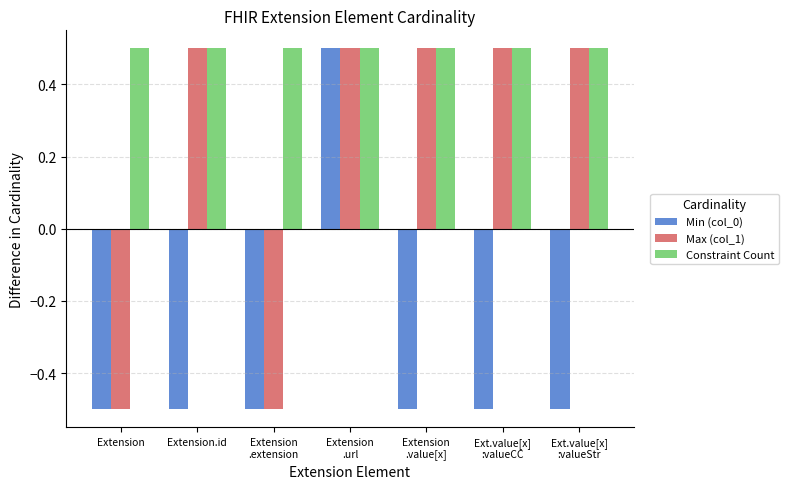

List the series in order of their overall mean, highest first.

Constraint Count, Max (col_1), Min (col_0)